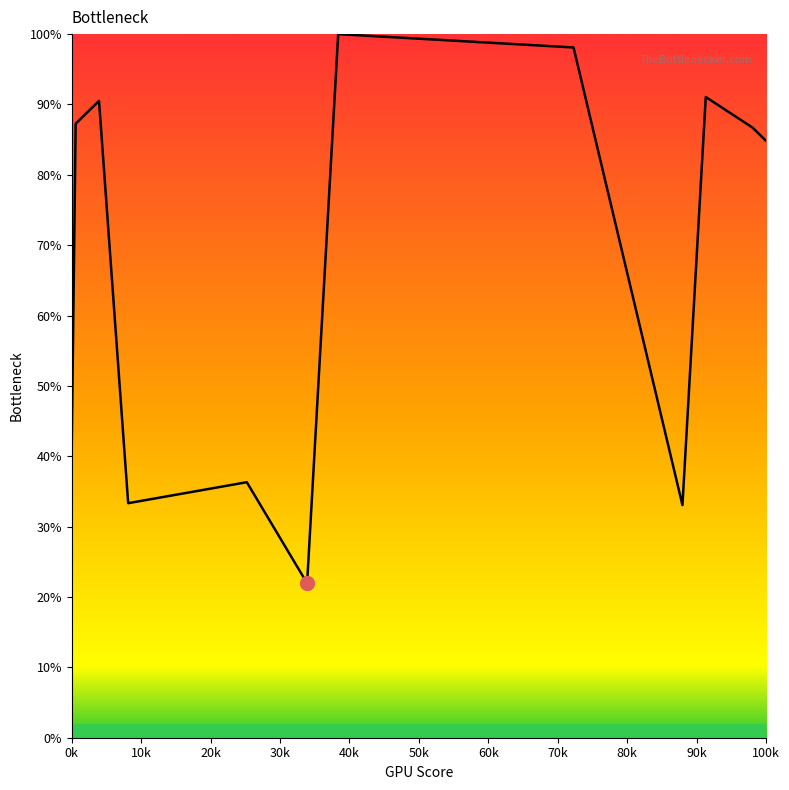

What is the maximum value shown in the chart?

100.0